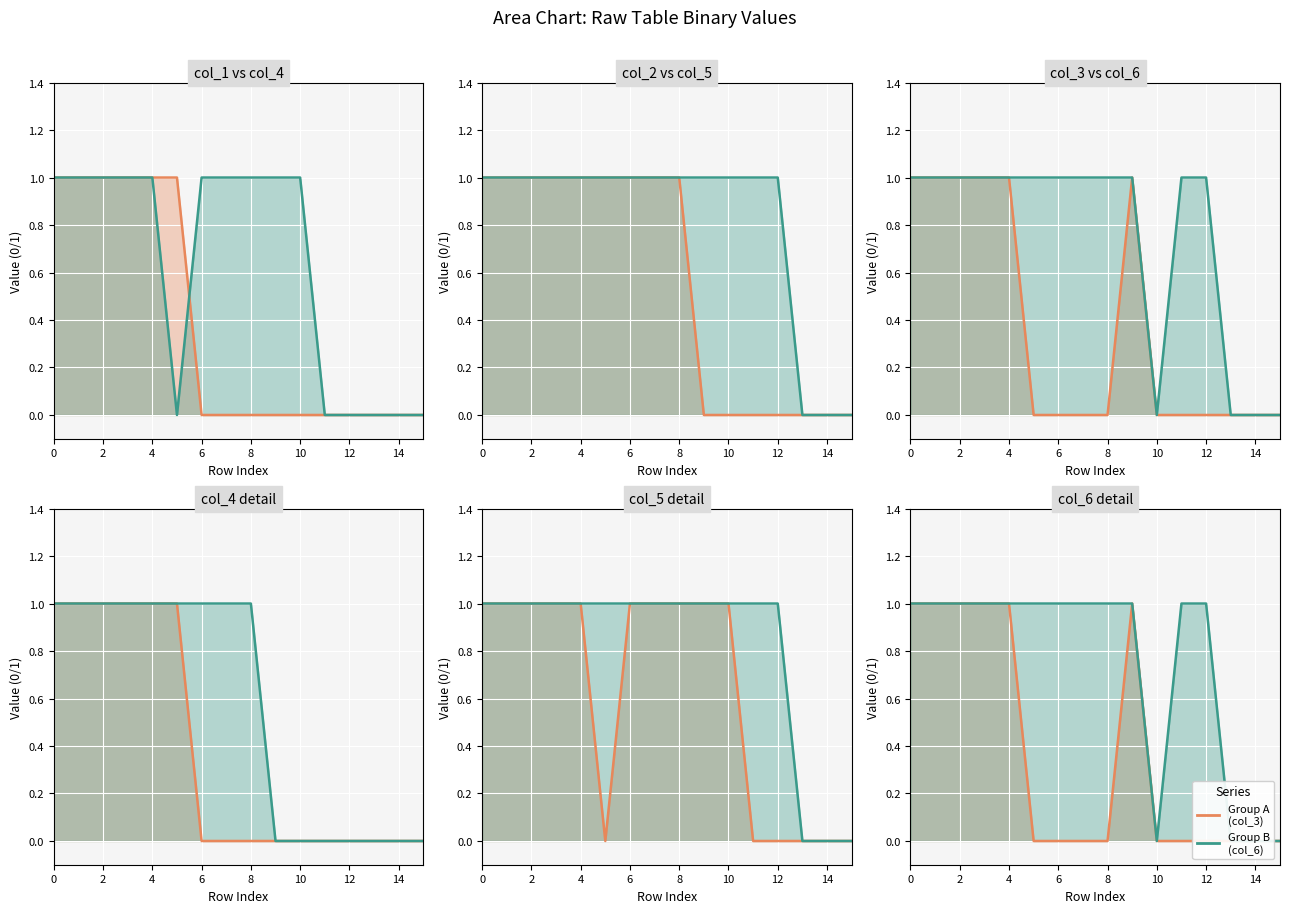

What is the difference between the maximum and second lowest values in the col_6 series?

1